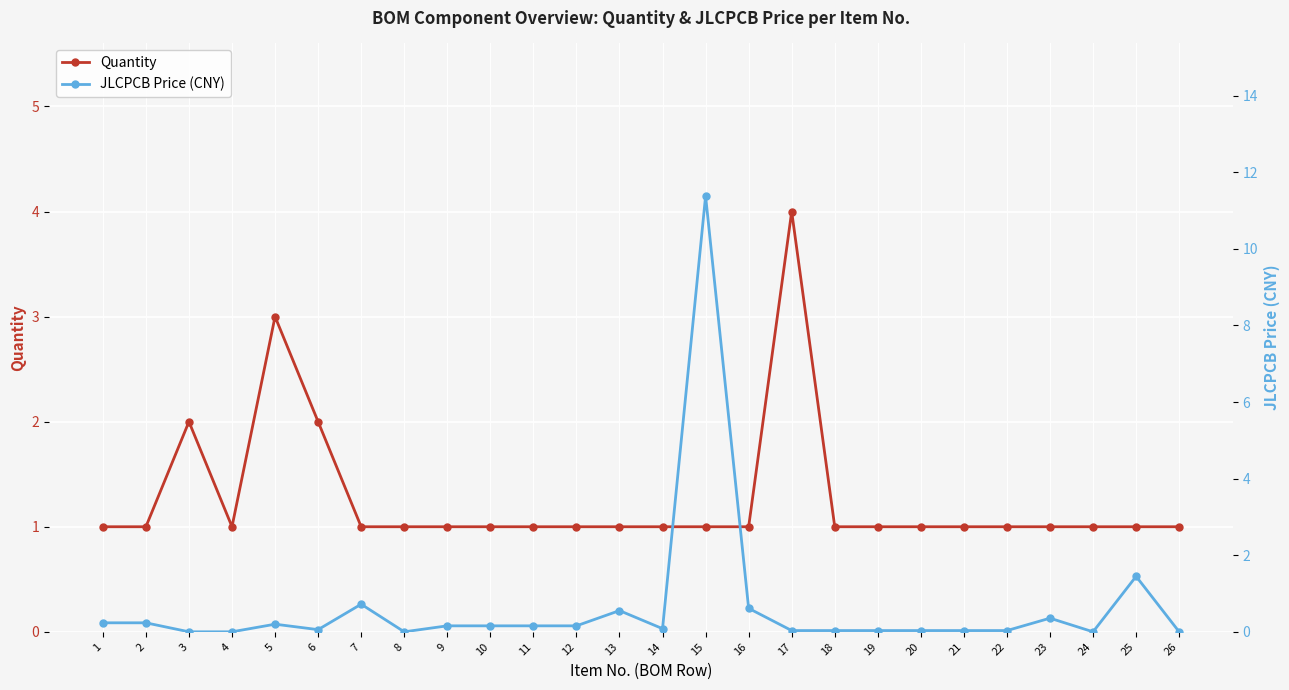

Count the Quantity values in the range 1 to 2.

24